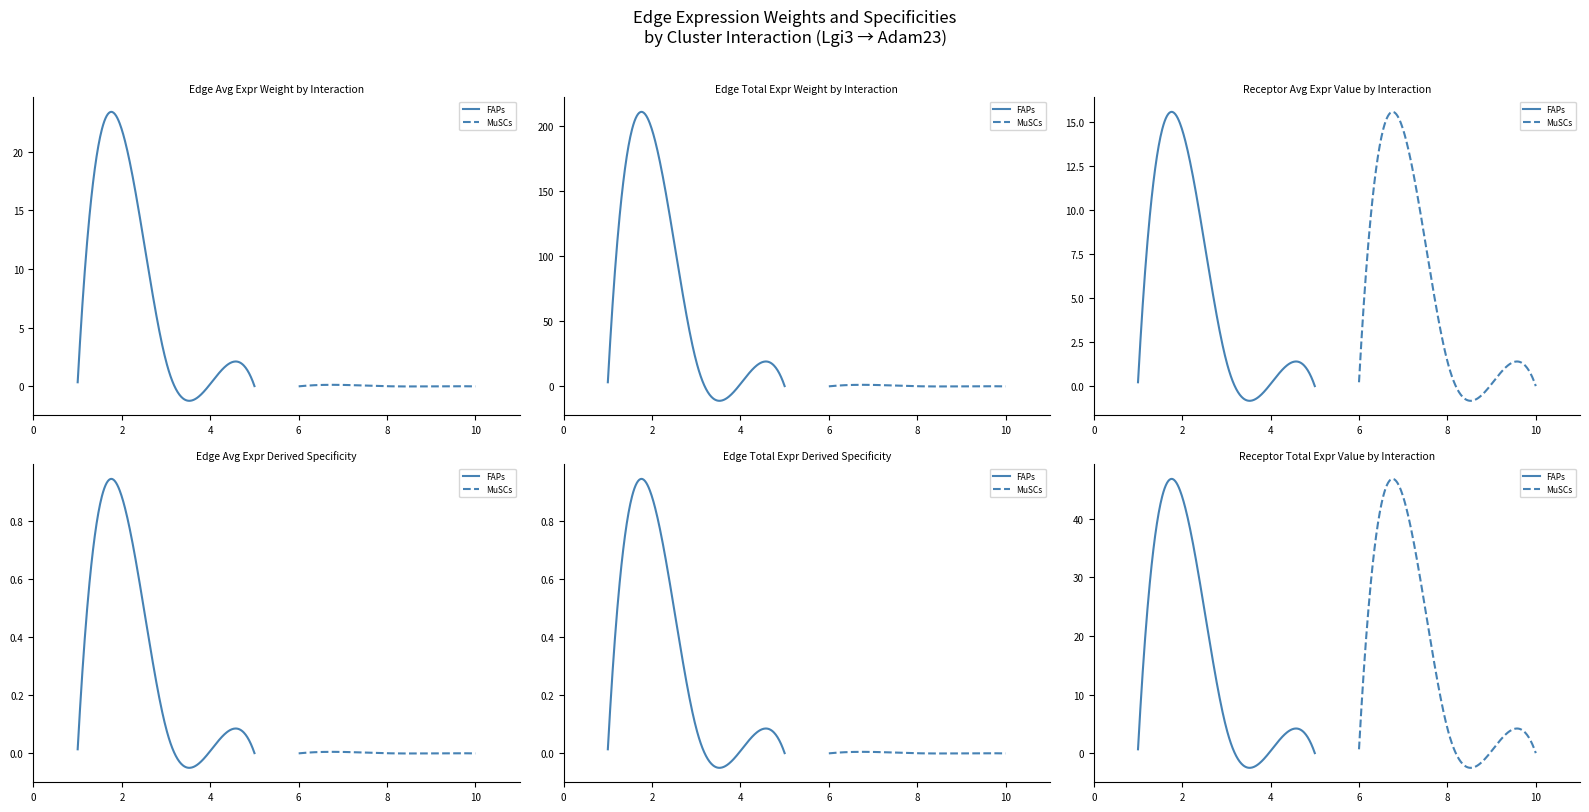

Reading left to right, extract all data points from this chart.

Edge average expression weight: FAPs->ECs=0.3	FAPs->FAPs=21.9	FAPs->MuSCs=2.1	FAPs->Neutrophils=0.2	FAPs->Resolving-Mac=0.0	MuSCs->ECs=0.0	MuSCs->FAPs=0.1	MuSCs->MuSCs=0.0	MuSCs->Neutrophils=0.0	MuSCs->Resolving-Mac=0.0
Edge total expression weight: FAPs->ECs=3.1	FAPs->FAPs=196.8	FAPs->MuSCs=19.2	FAPs->Neutrophils=1.8	FAPs->Resolving-Mac=0.2	MuSCs->ECs=0.0	MuSCs->FAPs=1.1	MuSCs->MuSCs=0.1	MuSCs->Neutrophils=0.0	MuSCs->Resolving-Mac=0.0
Edge average expression derived specificity: FAPs->ECs=0.0	FAPs->FAPs=0.9	FAPs->MuSCs=0.1	FAPs->Neutrophils=0.0	FAPs->Resolving-Mac=0.0	MuSCs->ECs=0.0	MuSCs->FAPs=0.0	MuSCs->MuSCs=0.0	MuSCs->Neutrophils=0.0	MuSCs->Resolving-Mac=0.0
Edge total expression derived specificity: FAPs->ECs=0.0	FAPs->FAPs=0.9	FAPs->MuSCs=0.1	FAPs->Neutrophils=0.0	FAPs->Resolving-Mac=0.0	MuSCs->ECs=0.0	MuSCs->FAPs=0.0	MuSCs->MuSCs=0.0	MuSCs->Neutrophils=0.0	MuSCs->Resolving-Mac=0.0
Receptor average expression value: FAPs->ECs=0.2	FAPs->FAPs=14.6	FAPs->MuSCs=1.4	FAPs->Neutrophils=0.1	FAPs->Resolving-Mac=0.0	MuSCs->ECs=0.2	MuSCs->FAPs=14.6	MuSCs->MuSCs=1.4	MuSCs->Neutrophils=0.1	MuSCs->Resolving-Mac=0.0
Receptor total expression value: FAPs->ECs=0.7	FAPs->FAPs=43.7	FAPs->MuSCs=4.3	FAPs->Neutrophils=0.4	FAPs->Resolving-Mac=0.0	MuSCs->ECs=0.7	MuSCs->FAPs=43.7	MuSCs->MuSCs=4.3	MuSCs->Neutrophils=0.4	MuSCs->Resolving-Mac=0.0